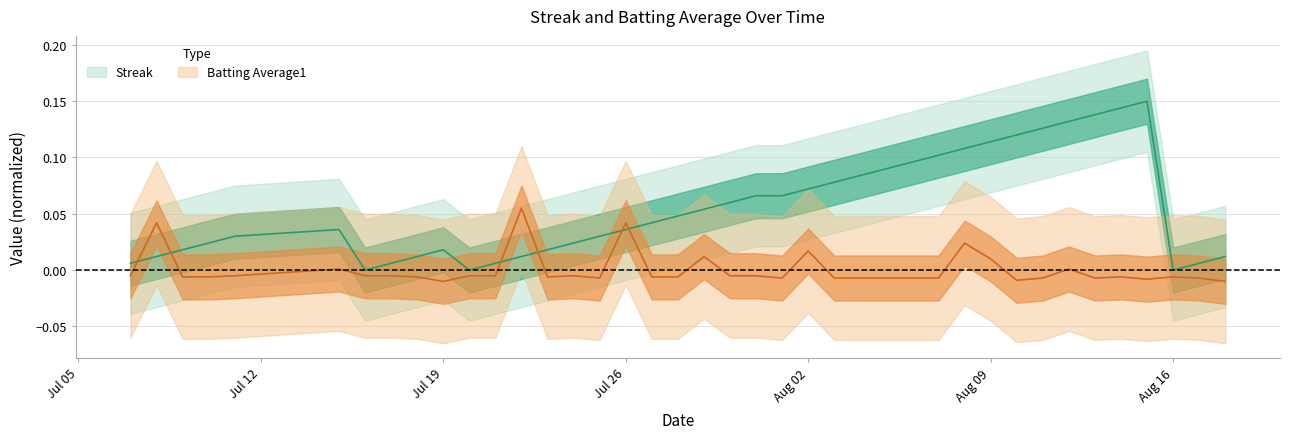

How many values in the Batting Average1 series exceed 0?

9